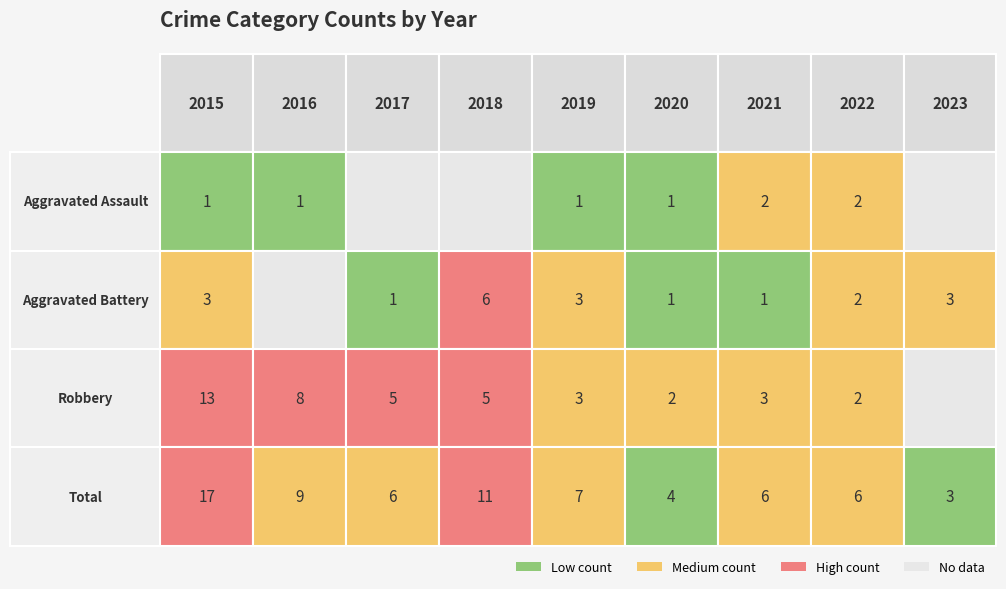

Rank the categories by Aggravated Assault value from highest to lowest.

2021, 2022, 2015, 2016, 2019, 2020, 2017, 2018, 2023